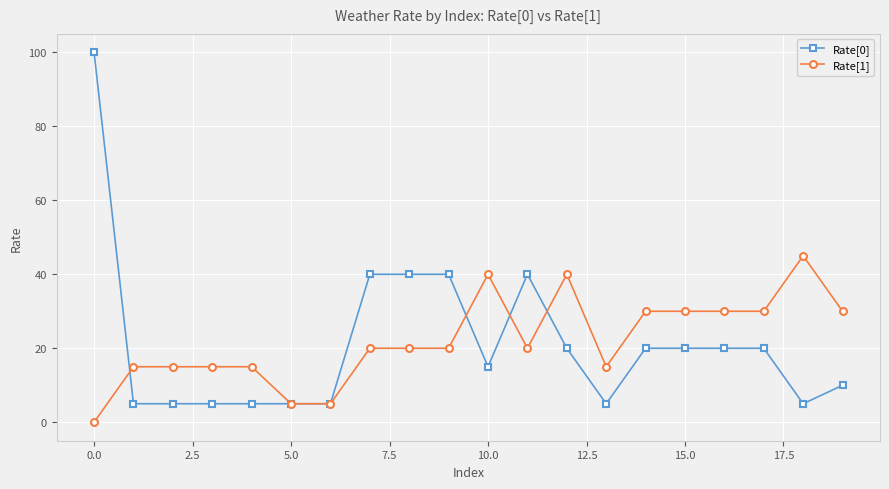

What are all the series names shown in the legend?

Rate[0], Rate[1]